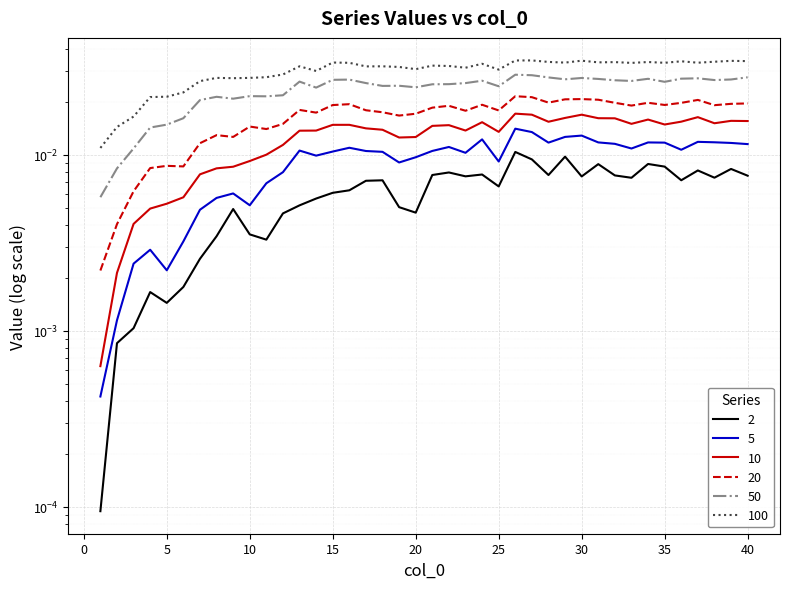

Is the value of 100 at 22 greater than the value of 2 at 37?

Yes